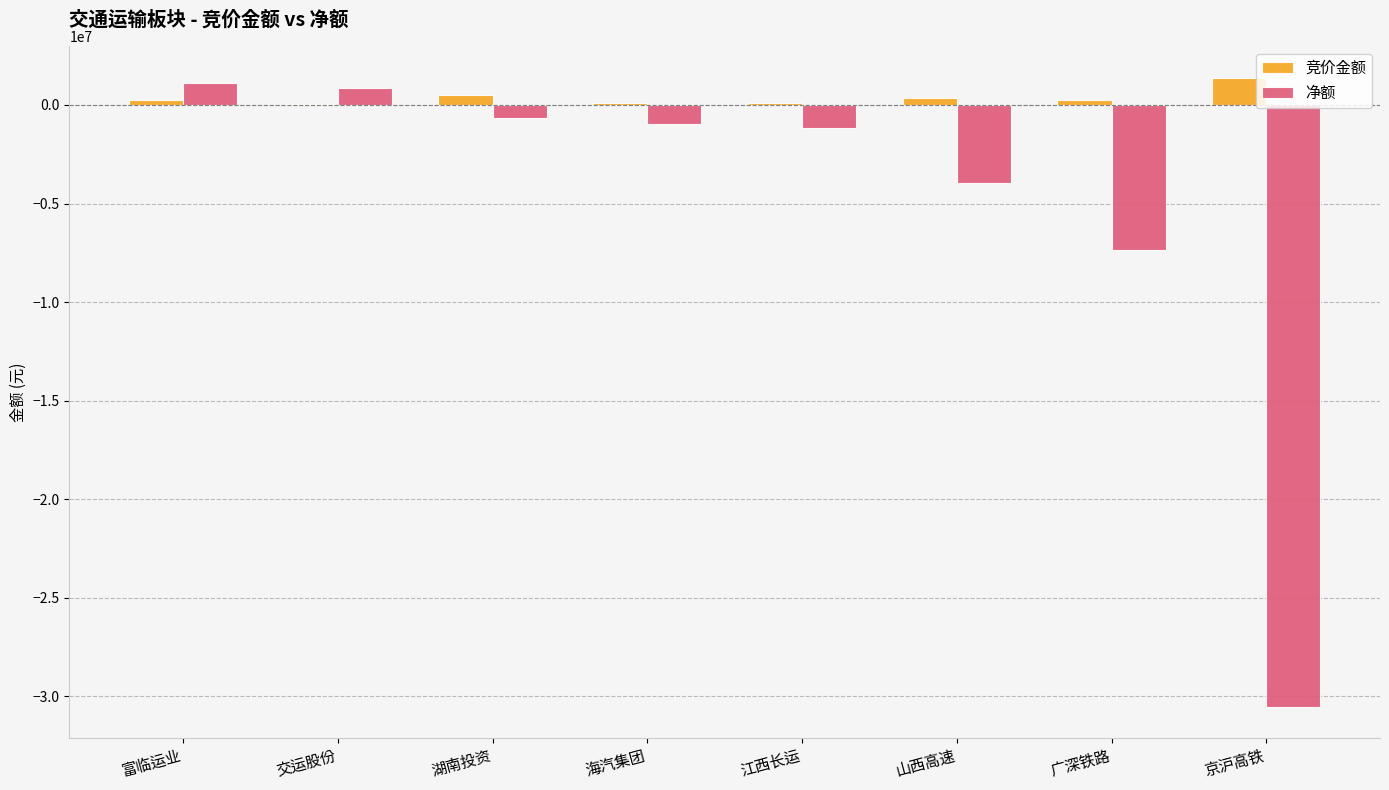

At which label does 竞价金额 reach its peak?

京沪高铁